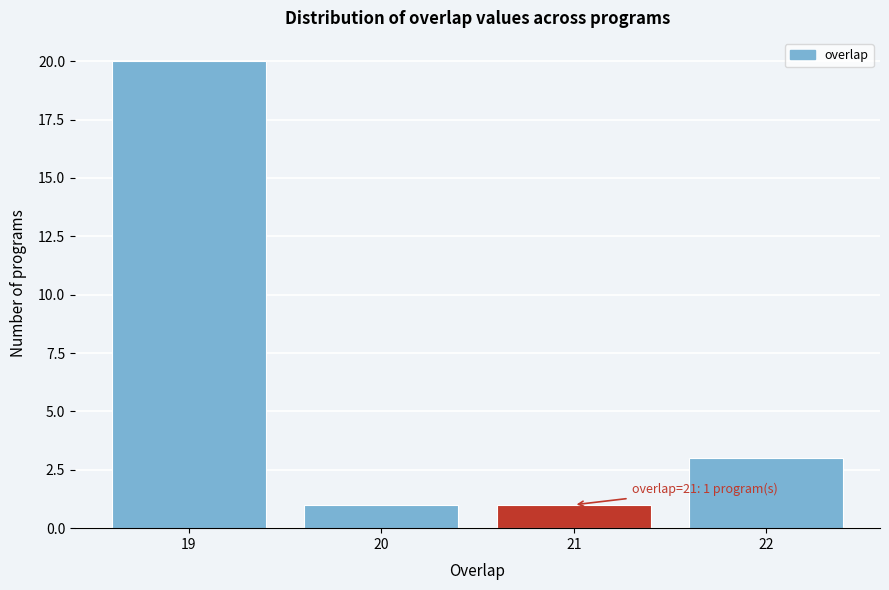

Over which range of the x-axis is the bar tallest?

18.5 to 19.5